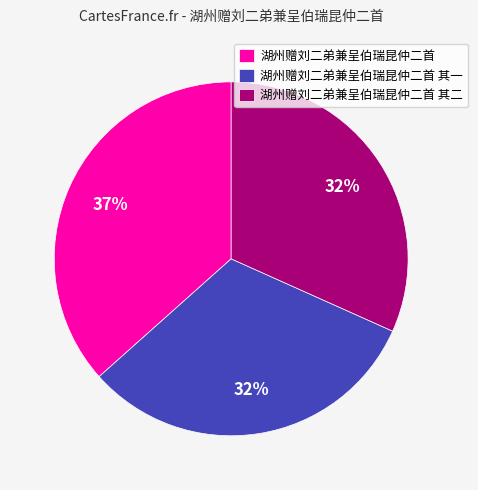

To the nearest percent, what is the combined percentage of 湖州赠刘二弟兼呈伯瑞昆仲二首 其二 and 湖州赠刘二弟兼呈伯瑞昆仲二首 其一?

63%